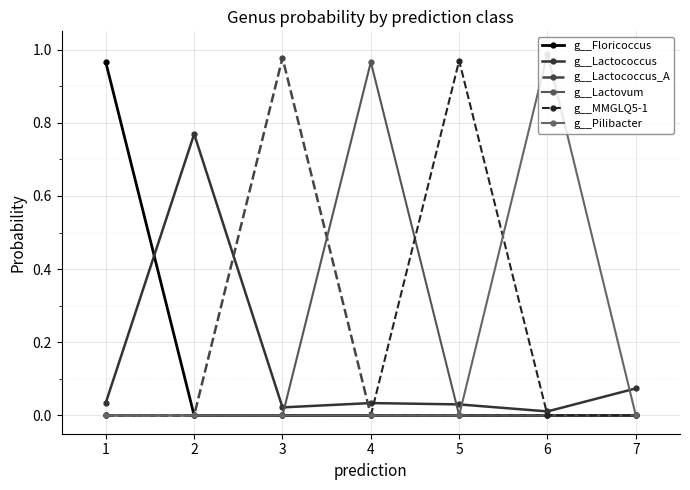

How many lines are shown in the chart?

6